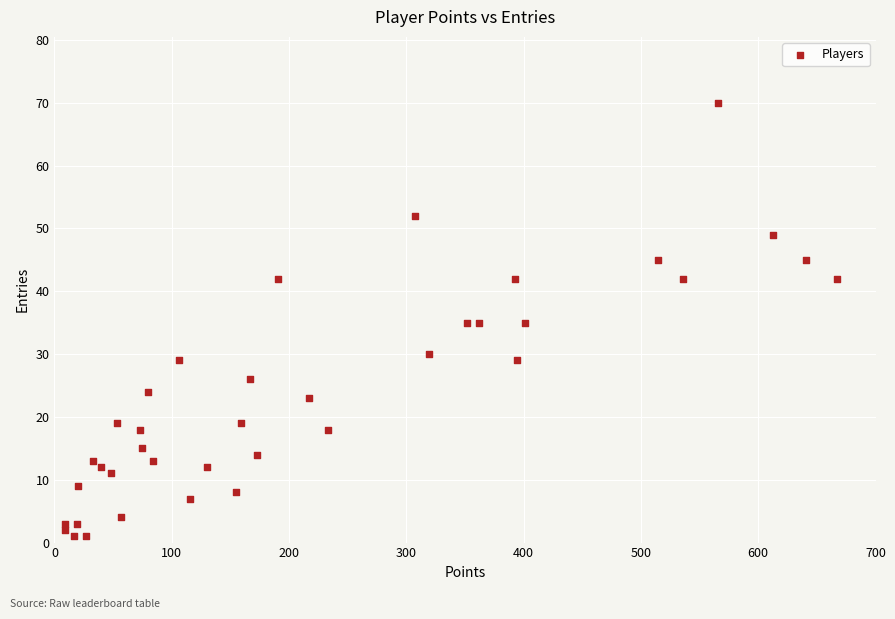

What is the range of X values (max minus min)?

658